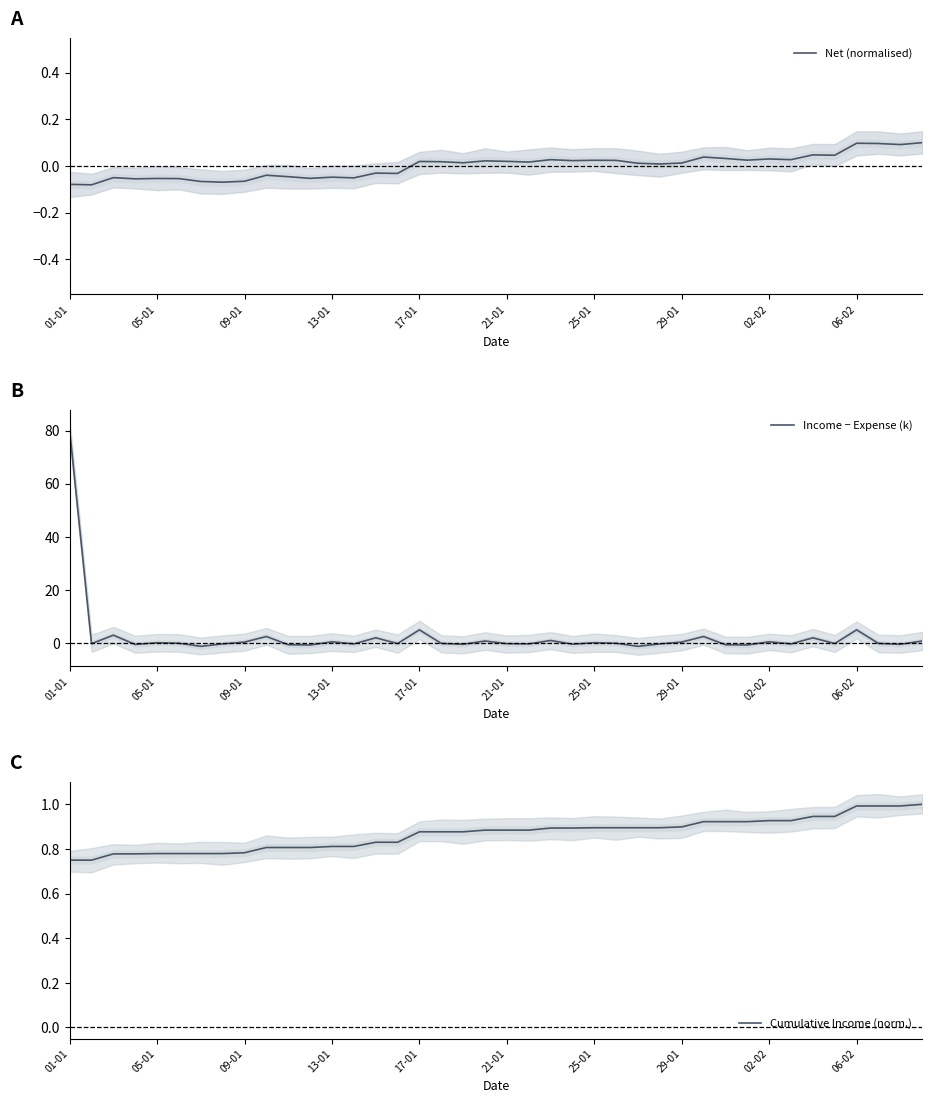

Which has a higher value, 15 or 35?

35